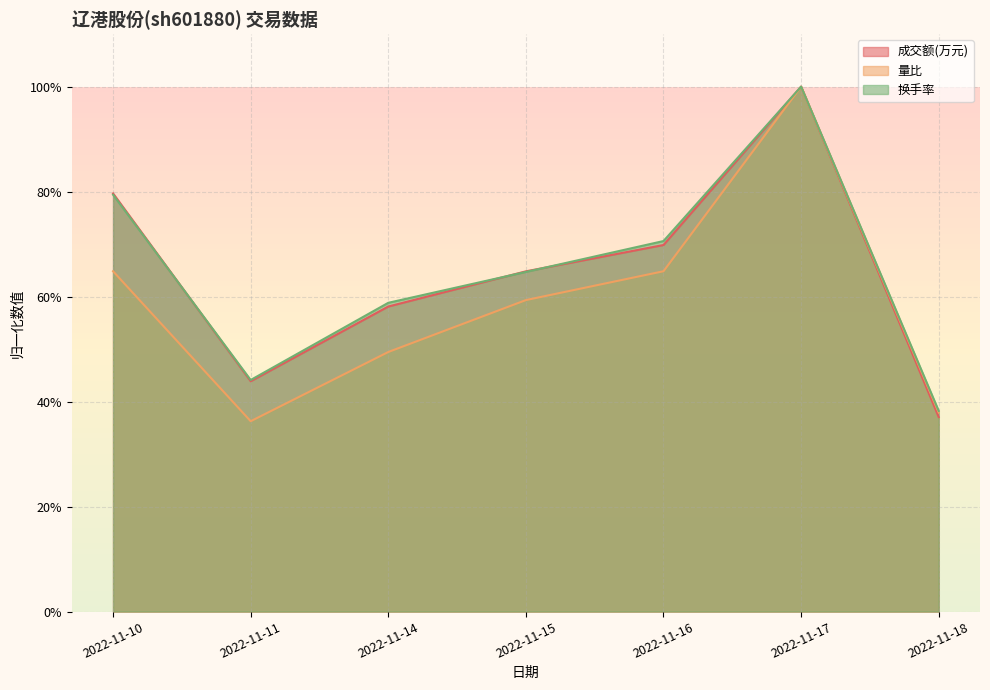

How many lines are shown in the chart?

3